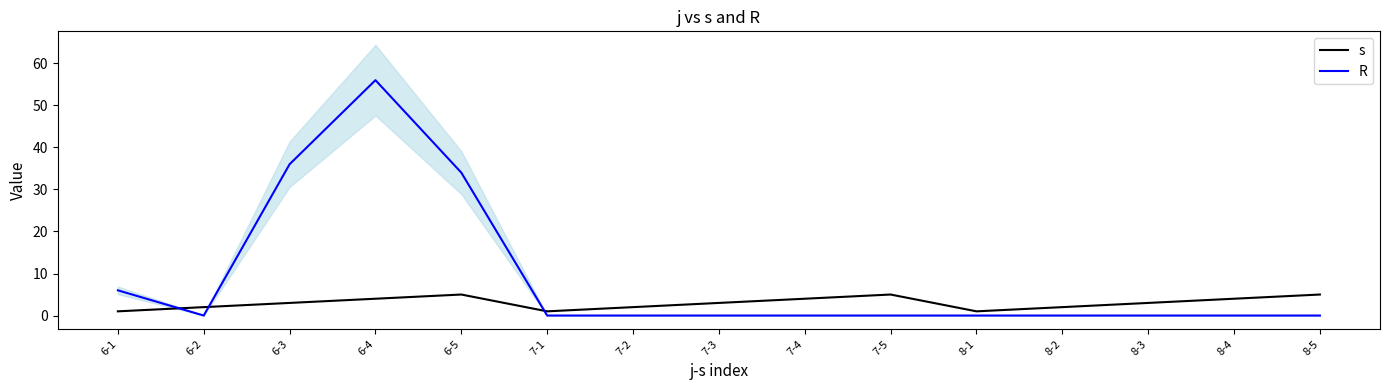

How many lines are shown in the chart?

2